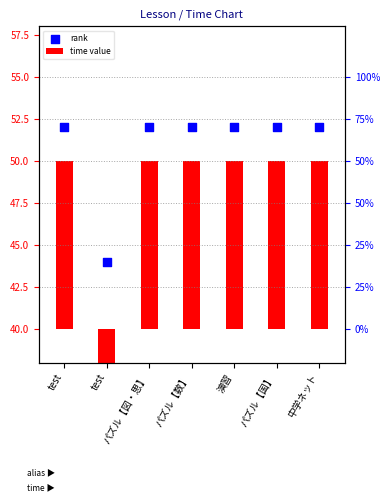

Which series contains the highest Y value?

rank